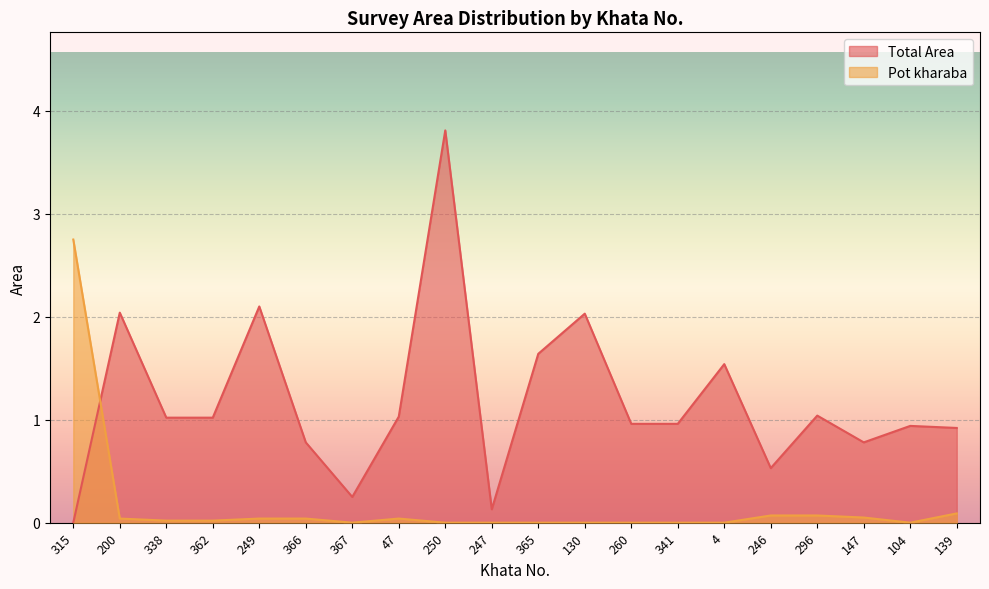

Where is Total Area nearest to the value 1?

338